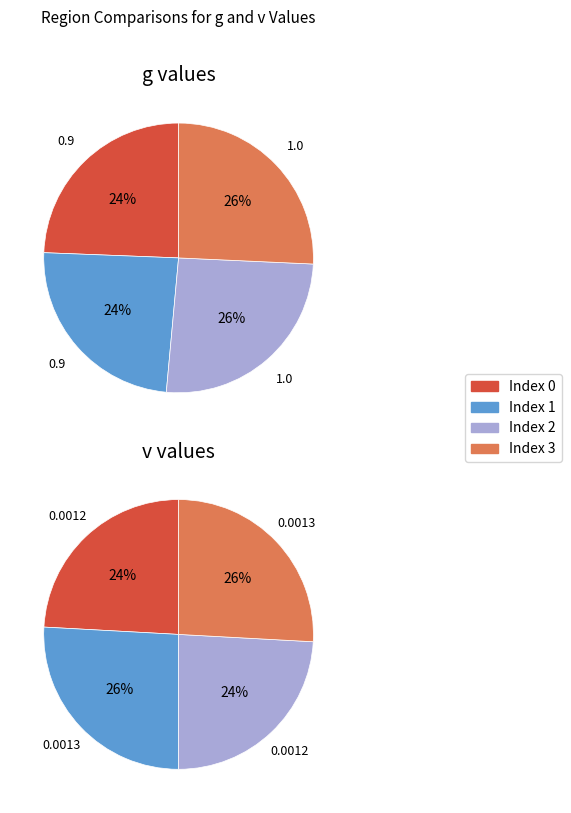

What percentage is NOT represented by 0?

75.6%